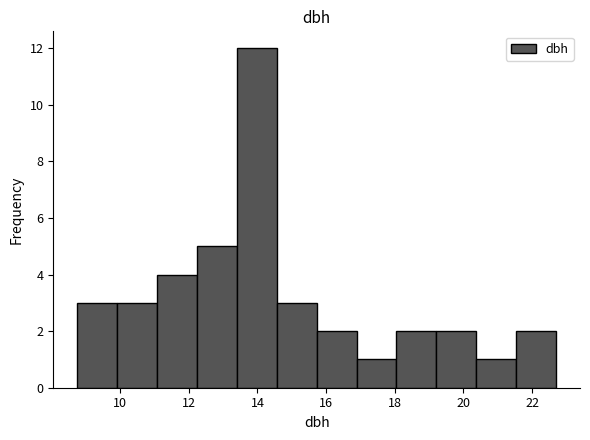

Over which range of the x-axis is the bar tallest?

13.4 to 14.6